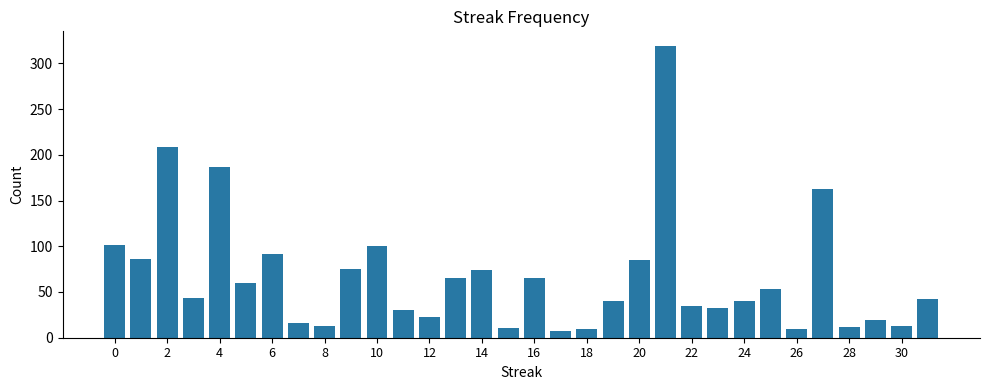

What is the value of the 5th bar from the left?

187